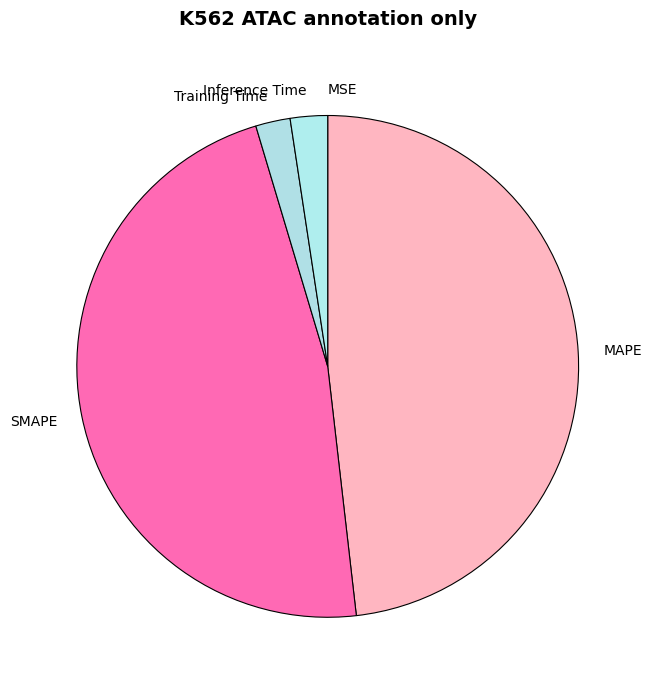

Between SMAPE and Training Time, which is larger?

SMAPE